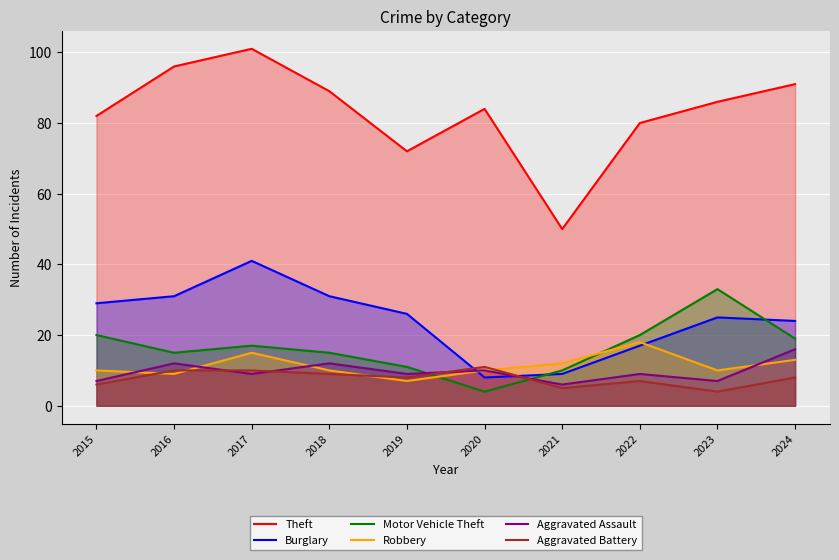

Where does the Robbery series first go above 10?

2017